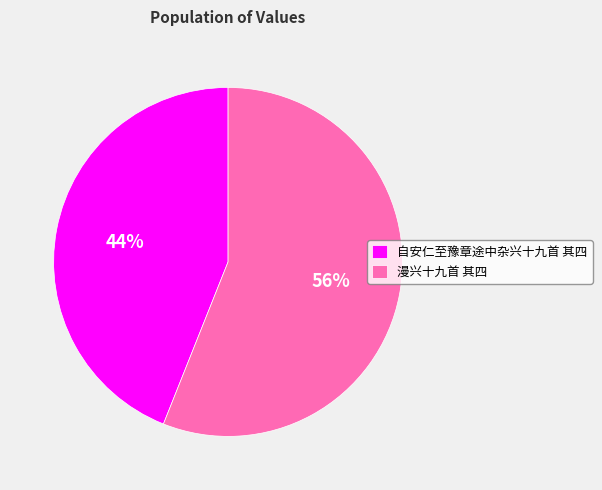

Combined, do 自安仁至豫章途中杂兴十九首 其四 and 漫兴十九首 其四 account for over 50%?

Yes